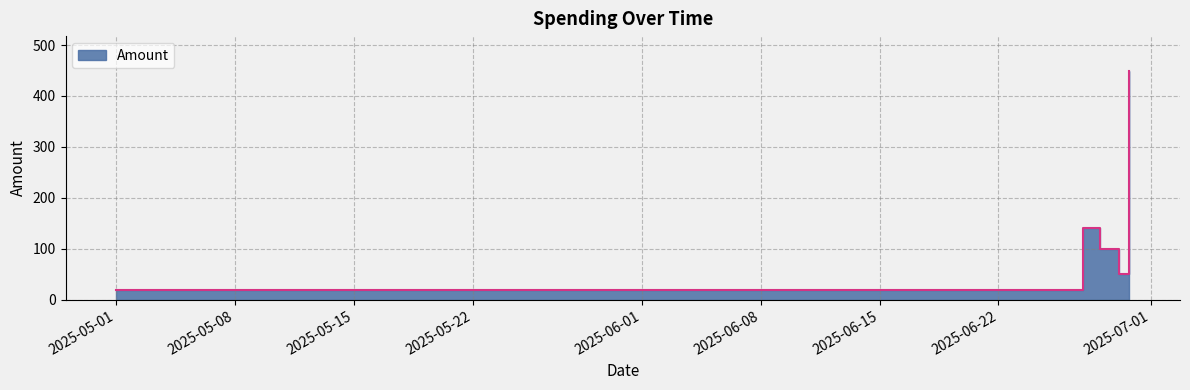

What is the difference between the values at 2025-06-27 and 2025-06-29 17:05?

310